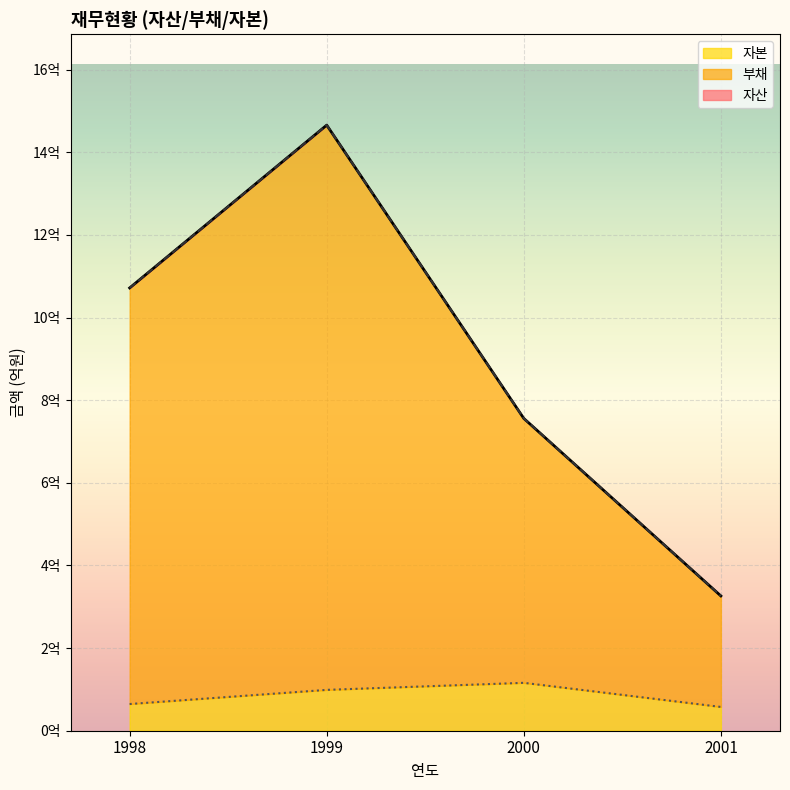

Is it true that 자본 equals 94236324 at 2001?

False